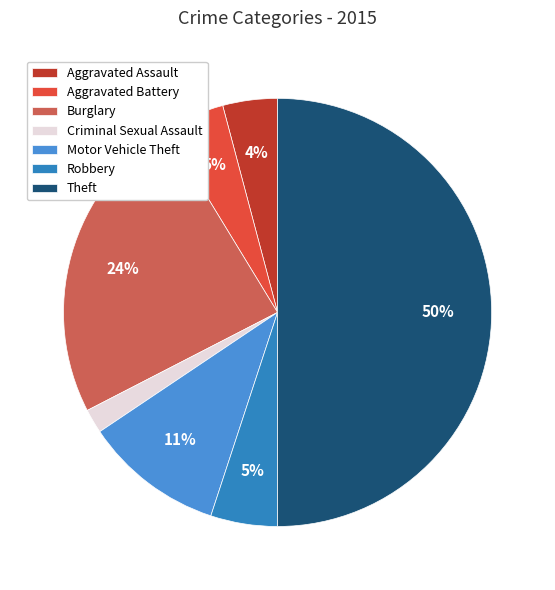

Does Aggravated Assault account for over 50% of the chart?

No